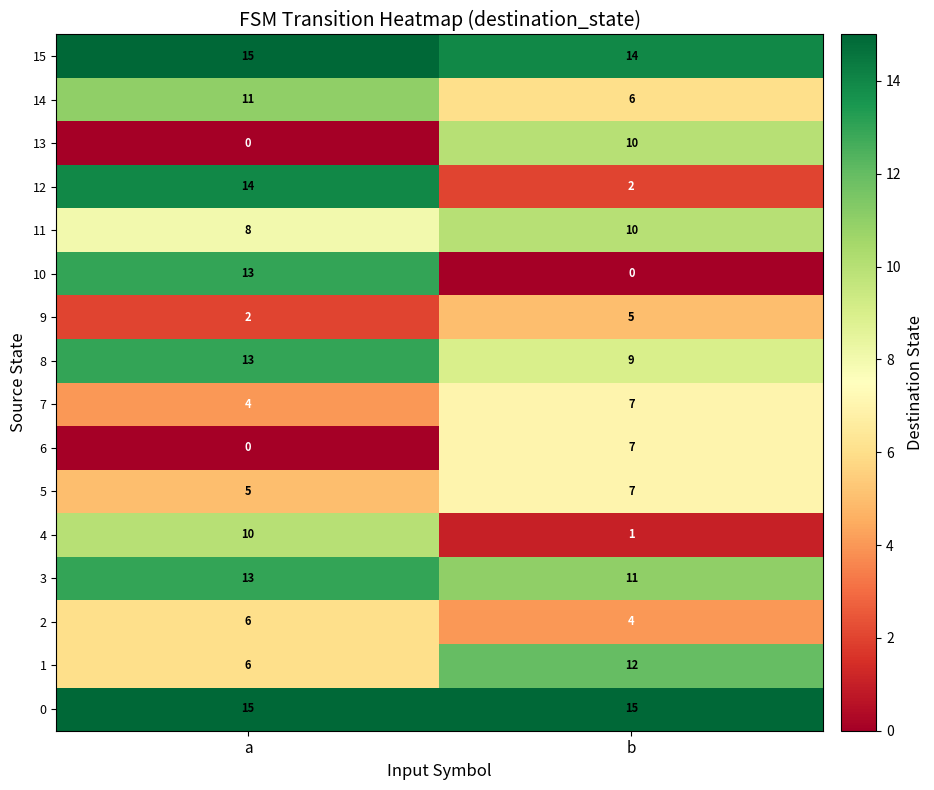

Which series has the largest total across all categories?

0